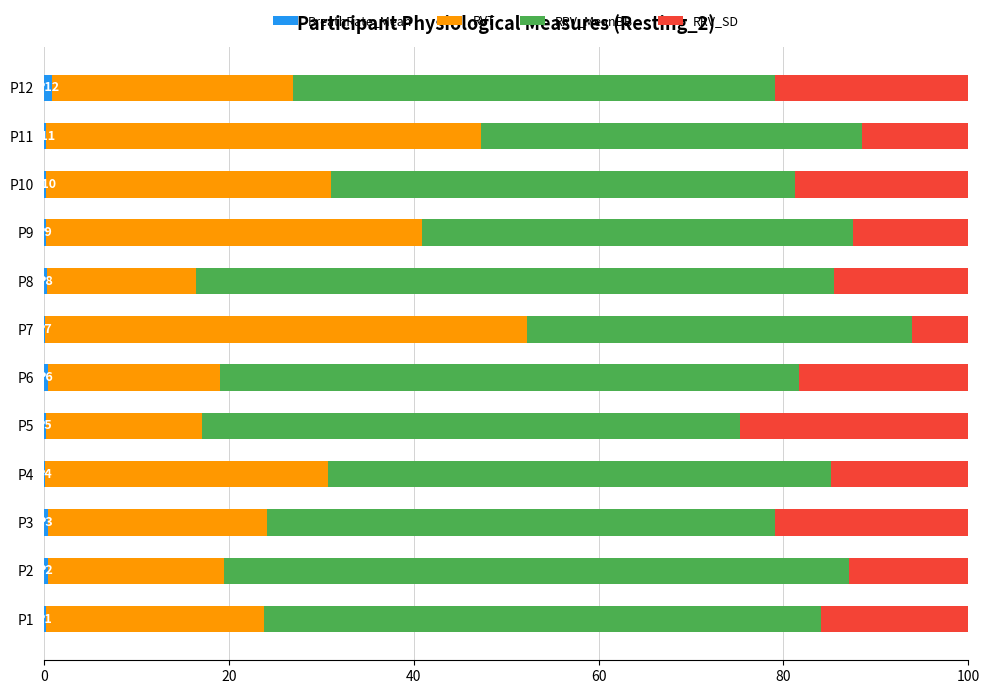

Count the number of data series in this chart.

4